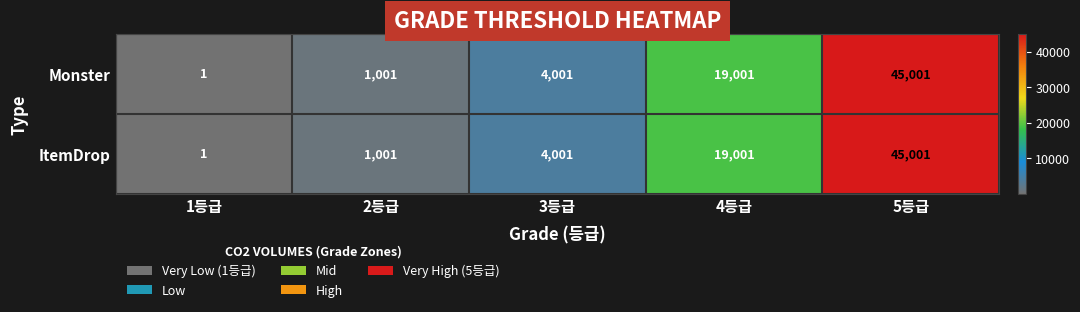

Read the Monster value at 3등급, to the nearest 100.

4000